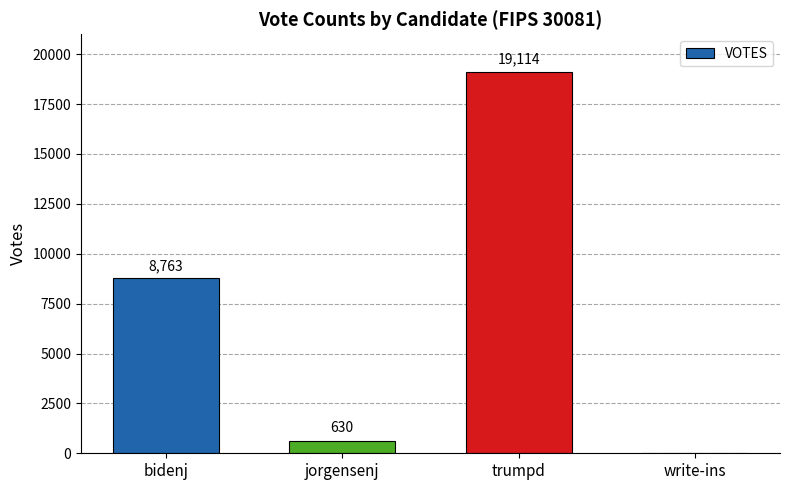

Which label corresponds to the largest value in the chart?

trumpd